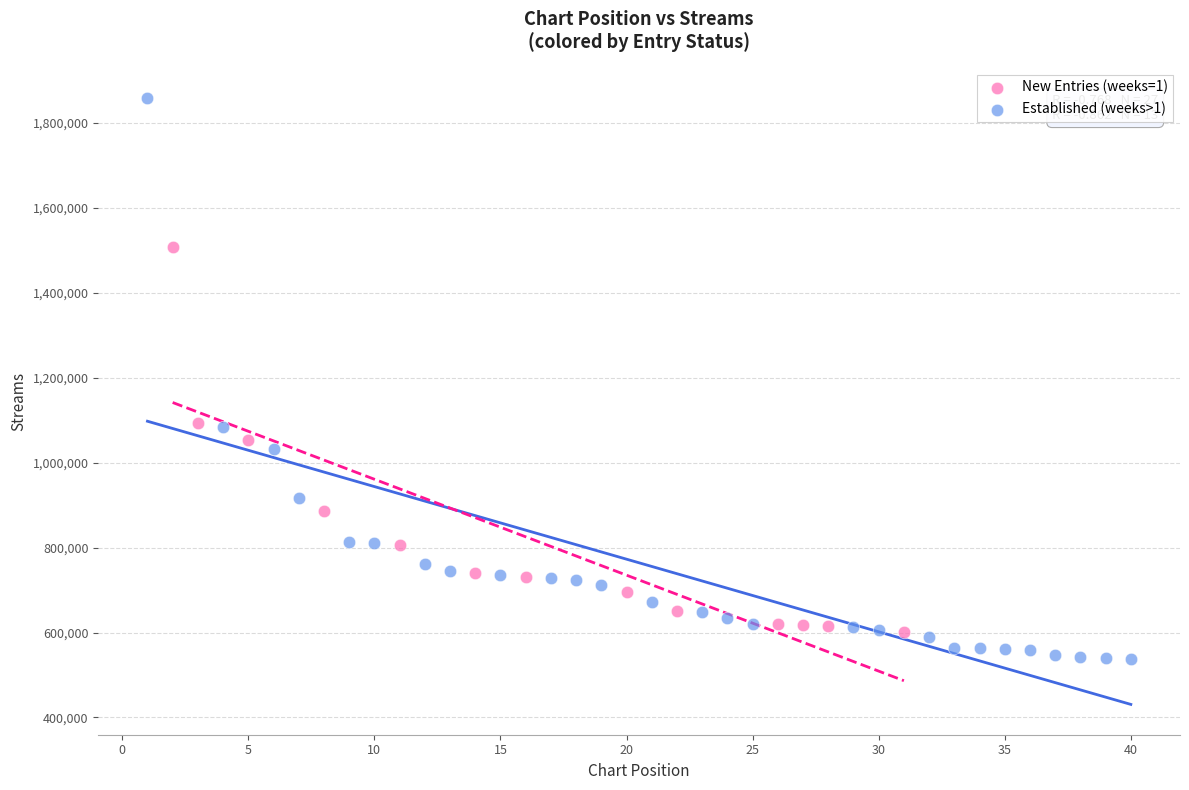

Which series contains the lowest Y value?

Established (weeks>1)